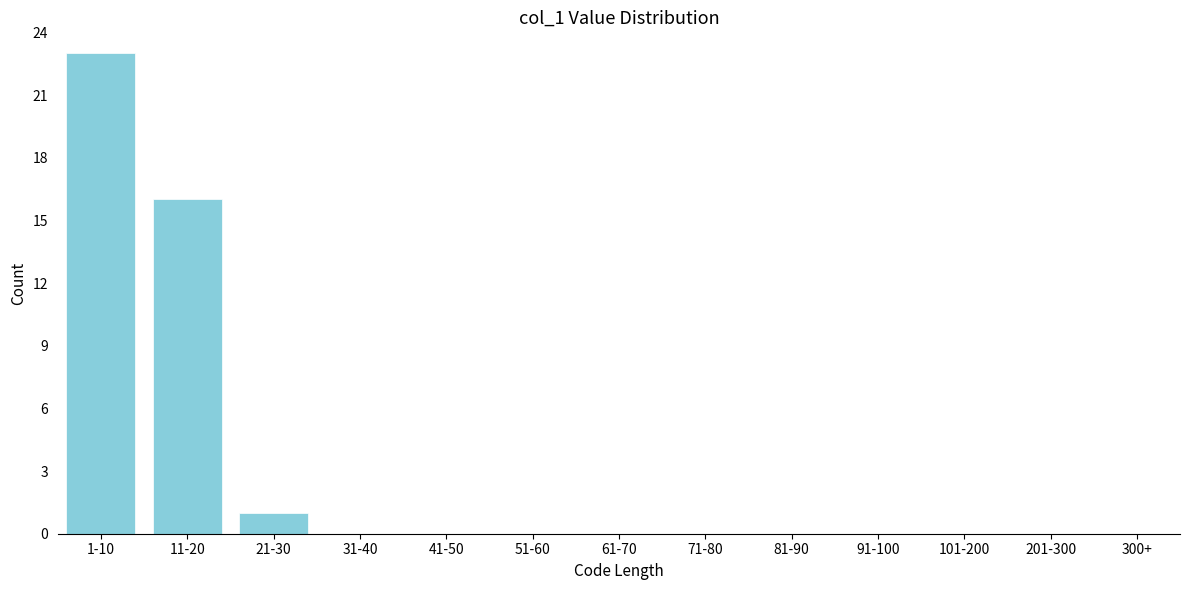

Reading right to left, what are all the values shown in this chart?

300+=0	201-300=0	101-200=0	91-100=0	81-90=0	71-80=0	61-70=0	51-60=0	41-50=0	31-40=0	21-30=1	11-20=16	1-10=23